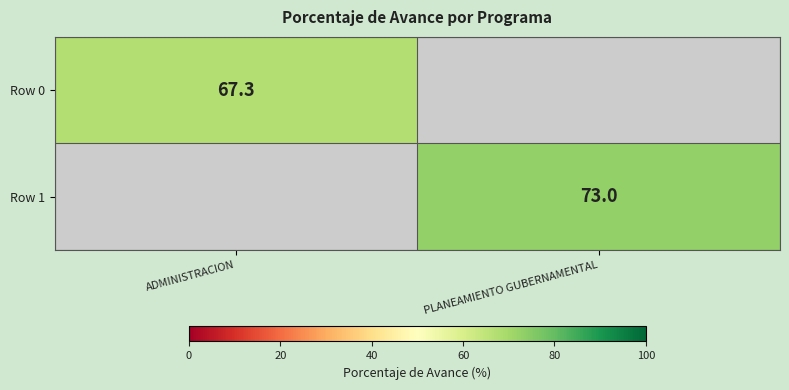

Is it true that Row 1 equals 131.4 at PLANEAMIENTO GUBERNAMENTAL?

False